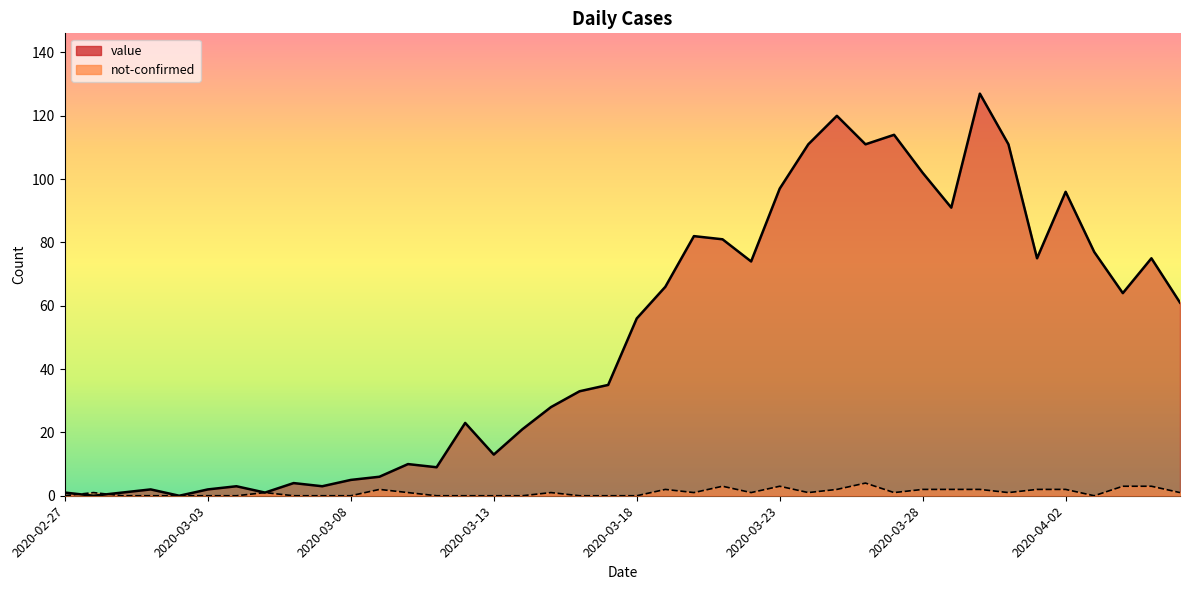

At 2020-03-06, list the series in order from largest to smallest.

value, not-confirmed